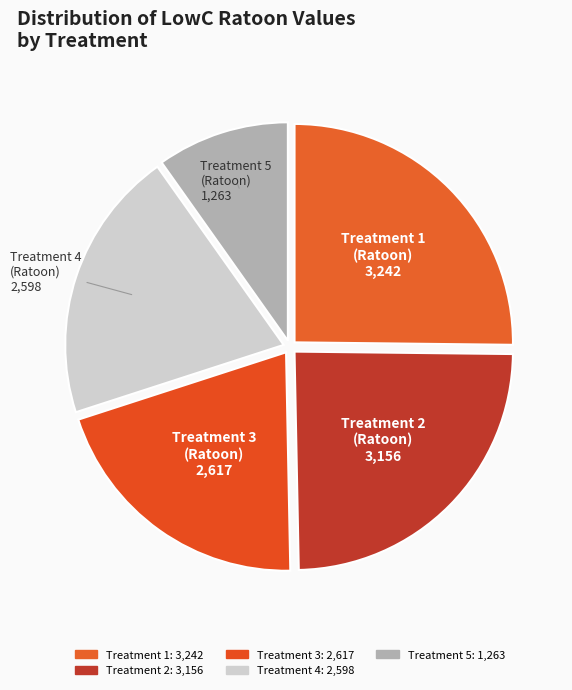

To the nearest percent, what is the average slice percentage?

20%